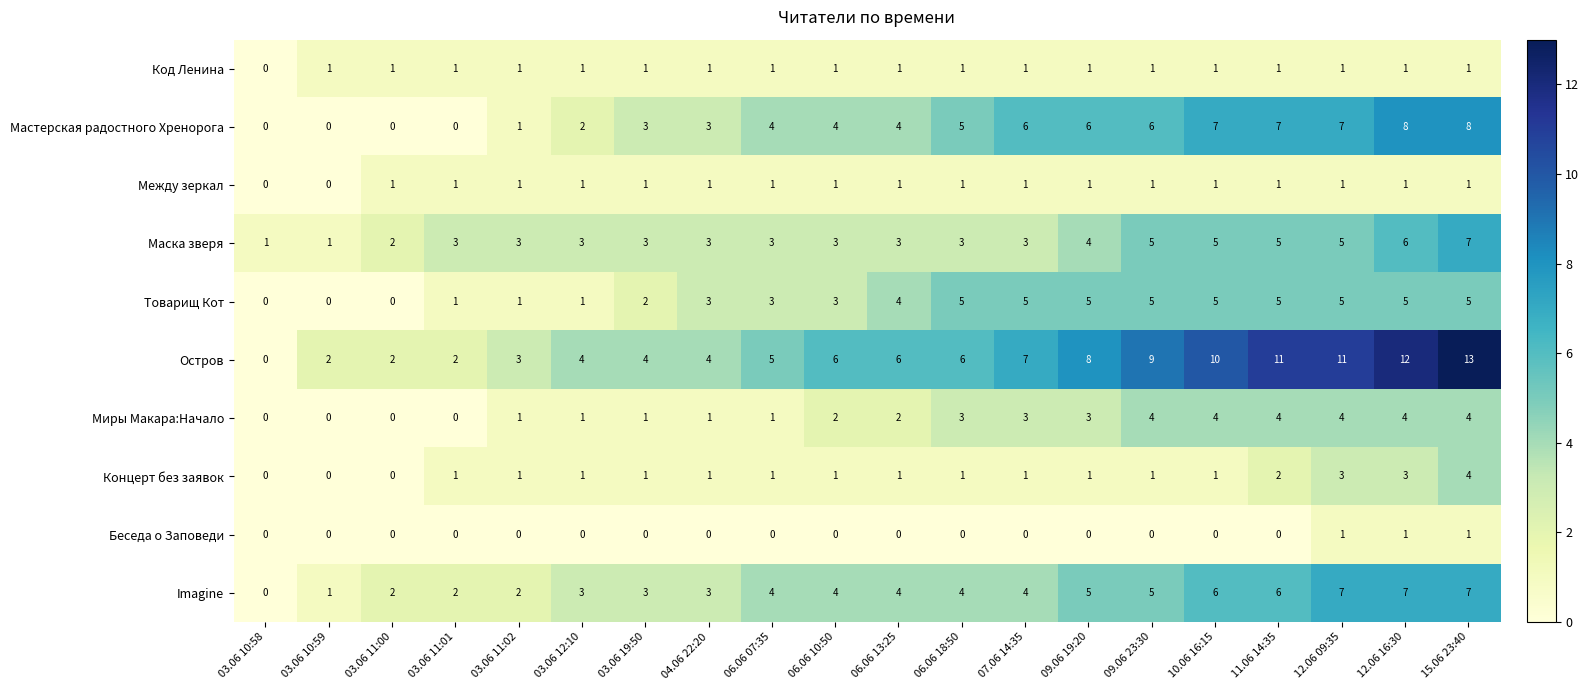

Which series has the largest range (max minus min)?

Остров